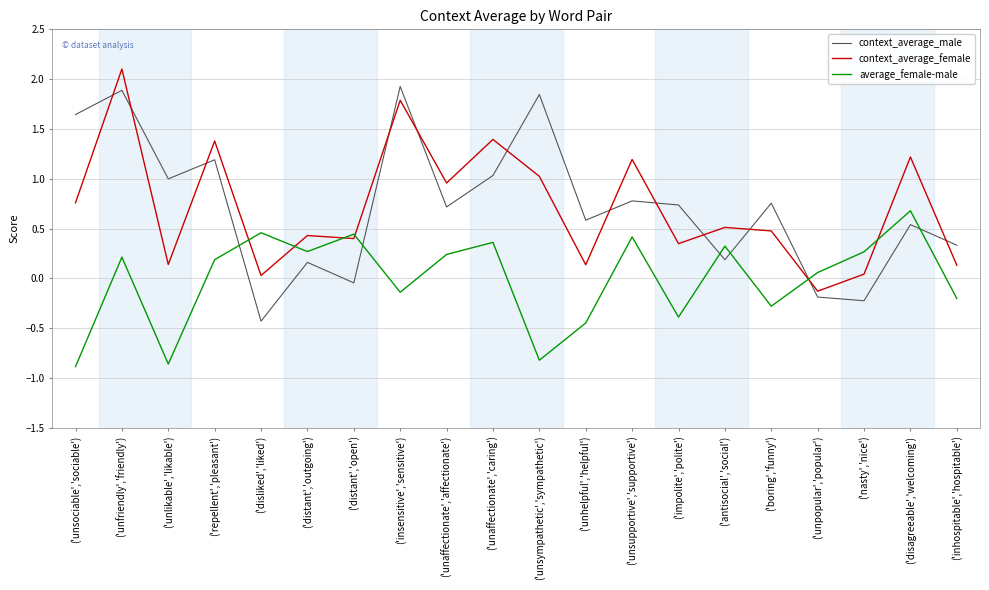

True or false: average_female-male and context_average_female intersect in this chart.

True